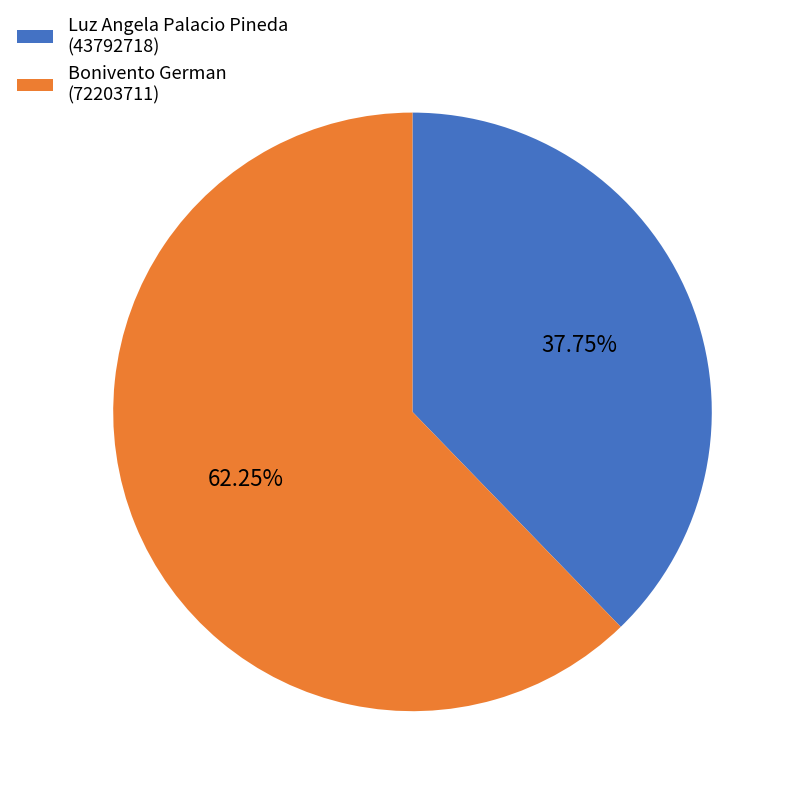

Rank the categories by value from lowest to highest.

Luz Angela Palacio Pineda, Bonivento German